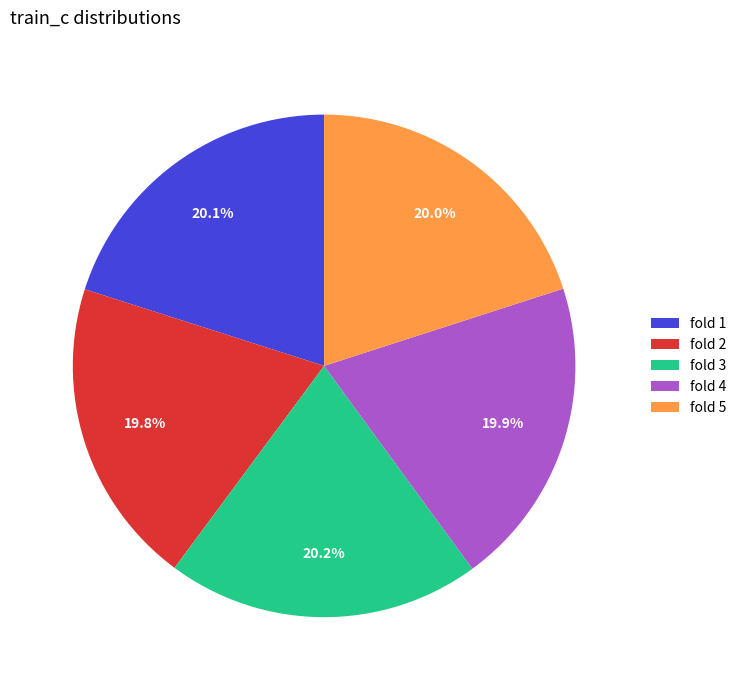

Does fold 4 account for over 50% of the chart?

No